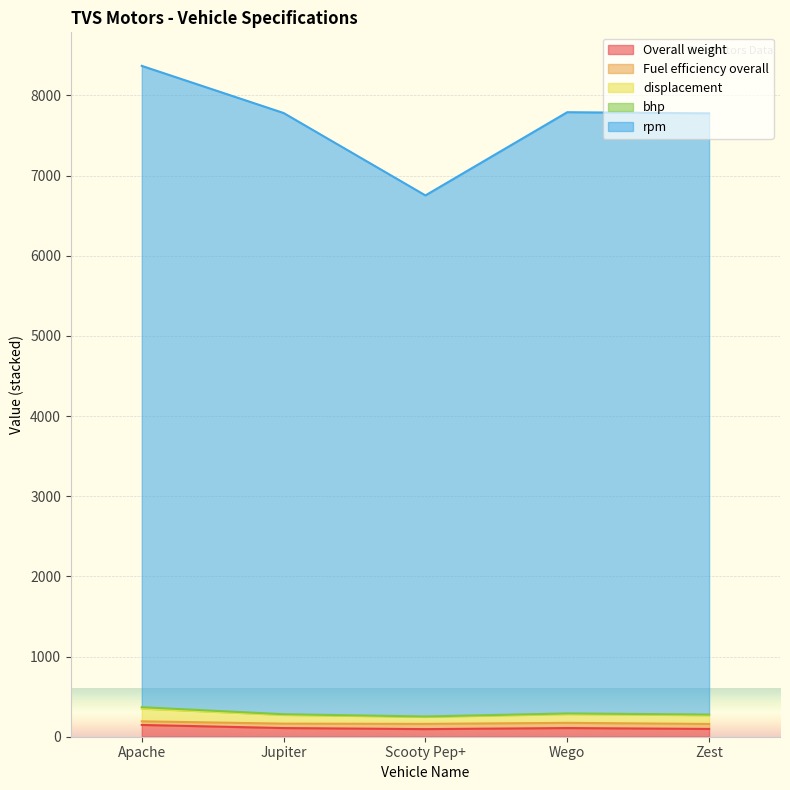

What is the value of the bhp point at the 5th from the left?

268.7